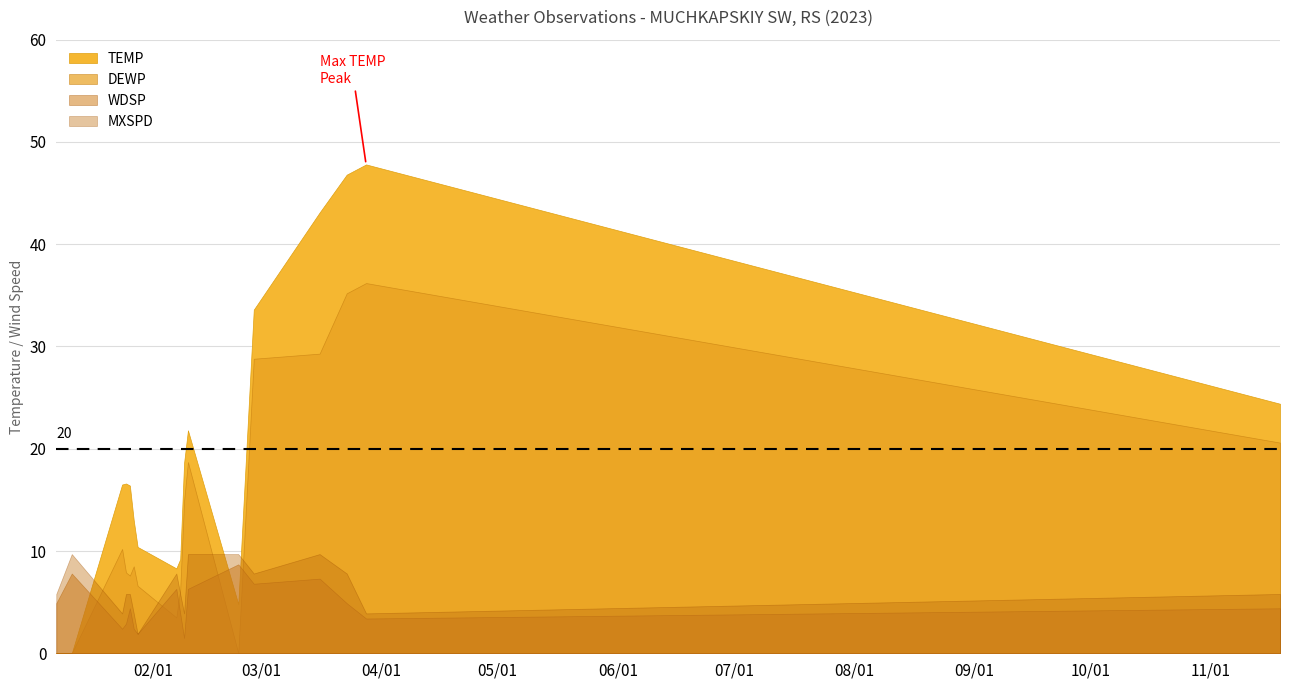

Is it true that MXSPD equals 0.6 at 2023-01-28?

False